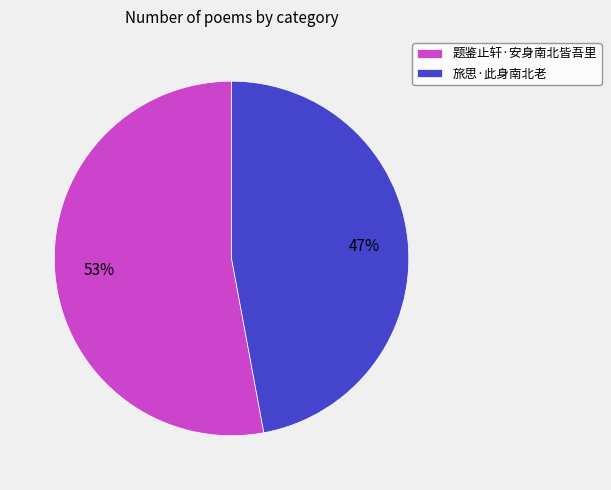

Is it true that 题鉴止轩·安身南北皆吾里 is 53% of the pie?

True